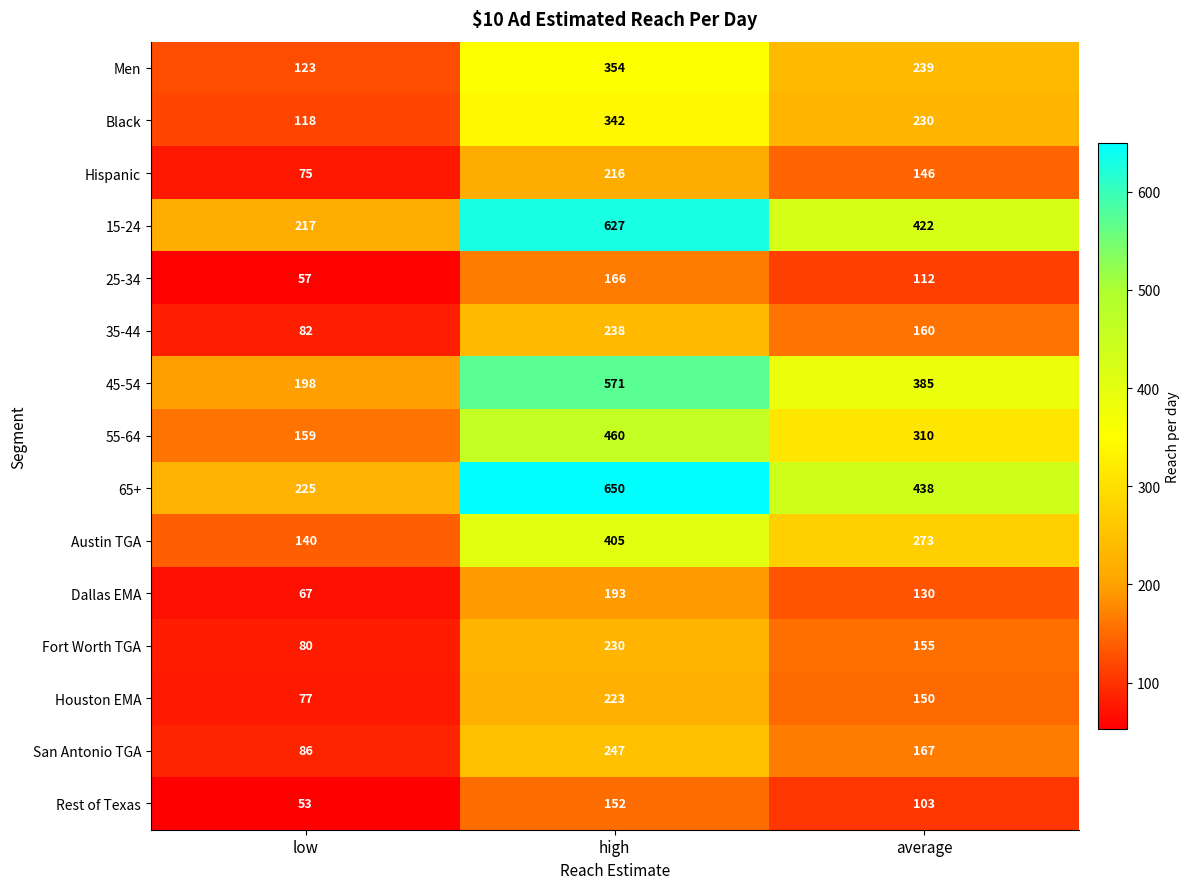

Count the number of data series in this chart.

15